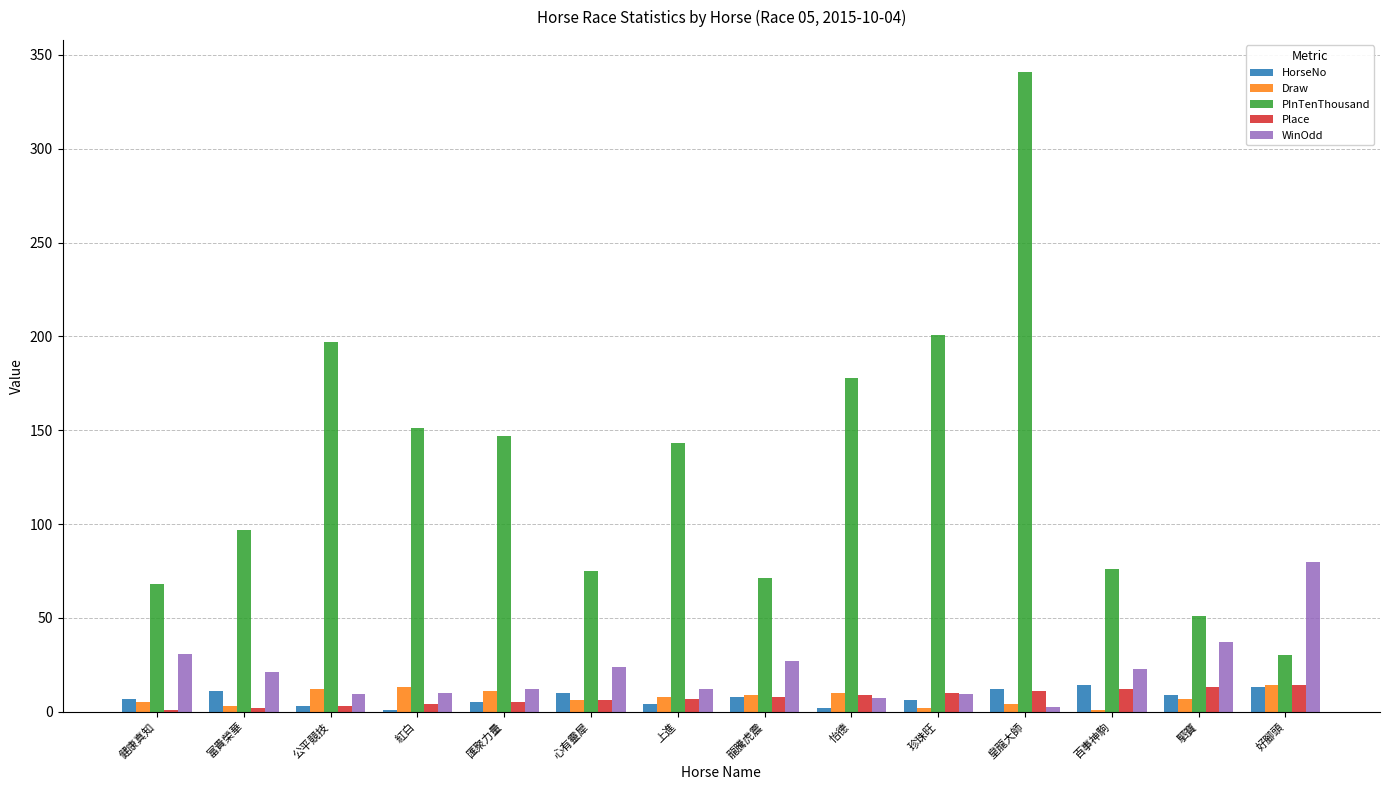

Does the chart contain stacked bars?

No